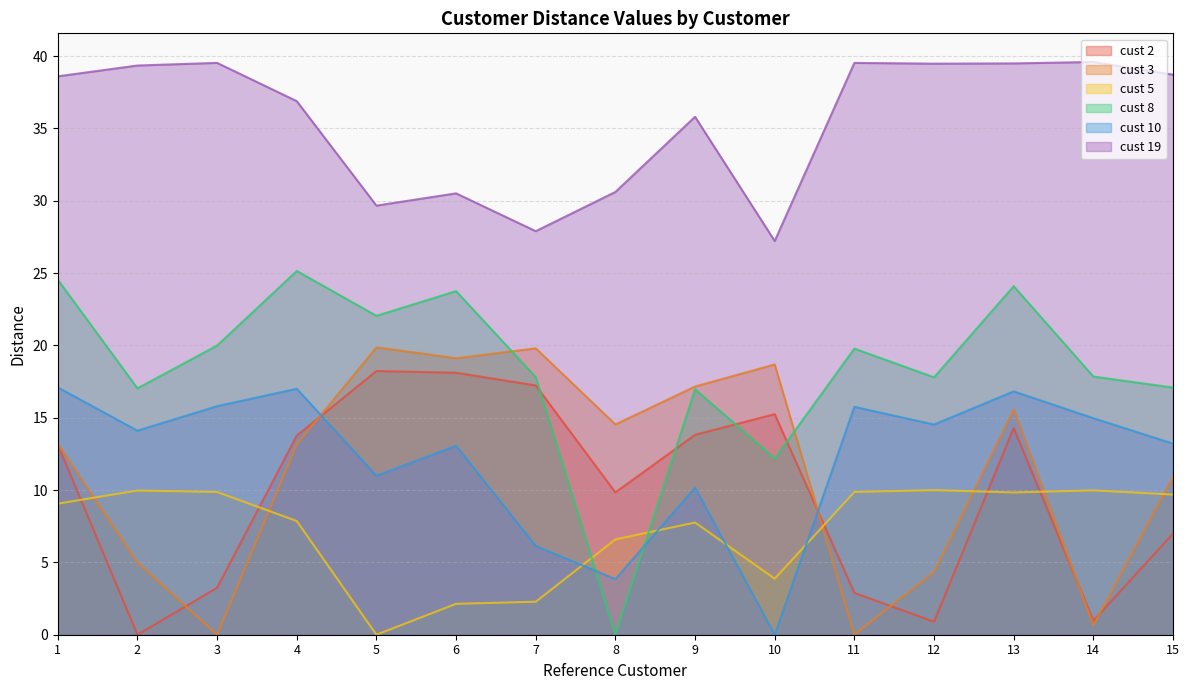

Is the value of cust 10 at 14 greater than the value of cust 5 at 7?

Yes